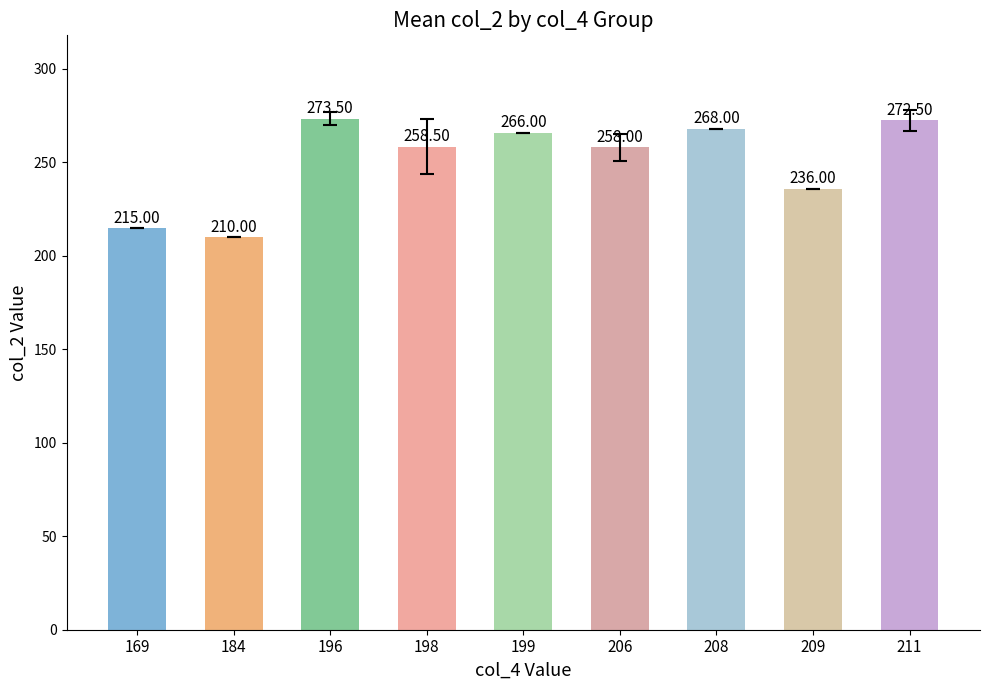

How many bars are there in total?

9